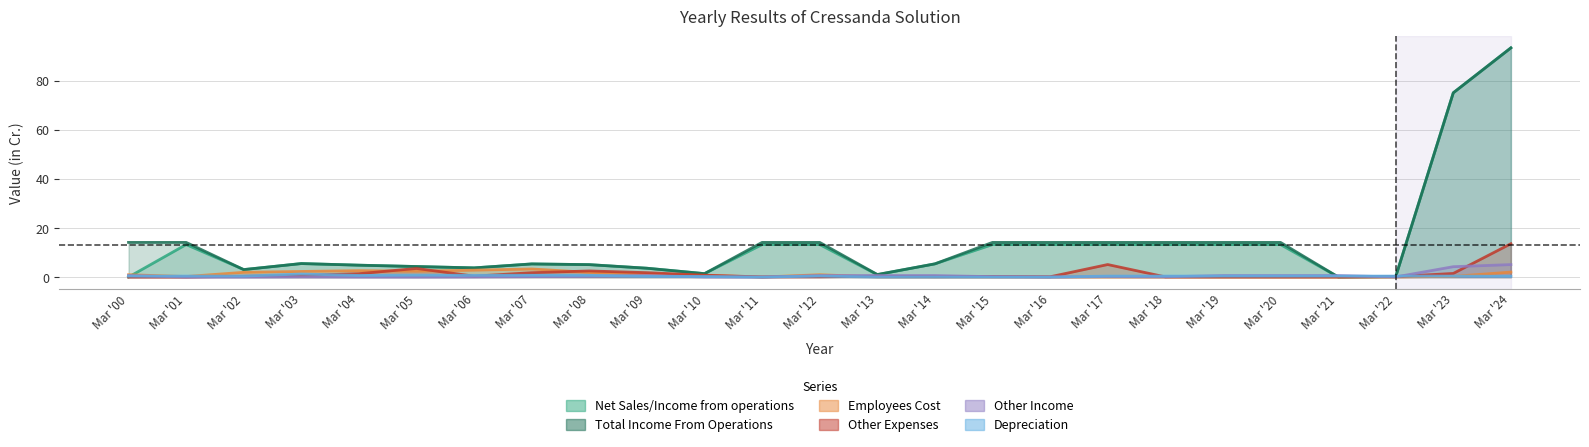

The value of Other Income at Mar '03 is 0.0. True or false?

False